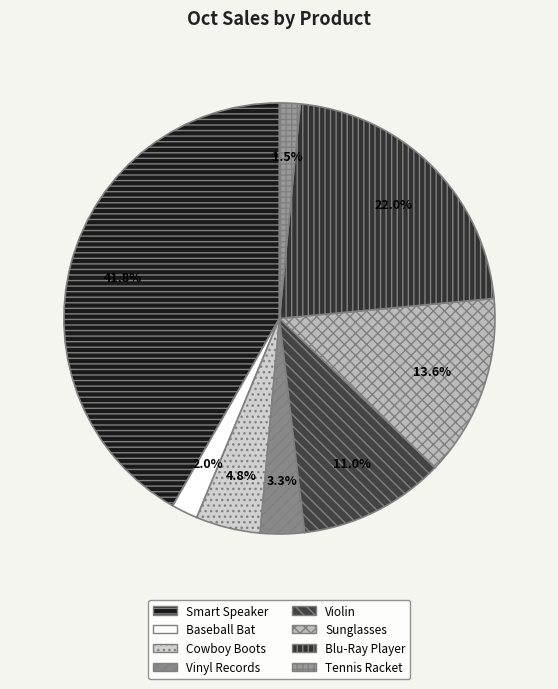

Does any single category account for the majority?

No